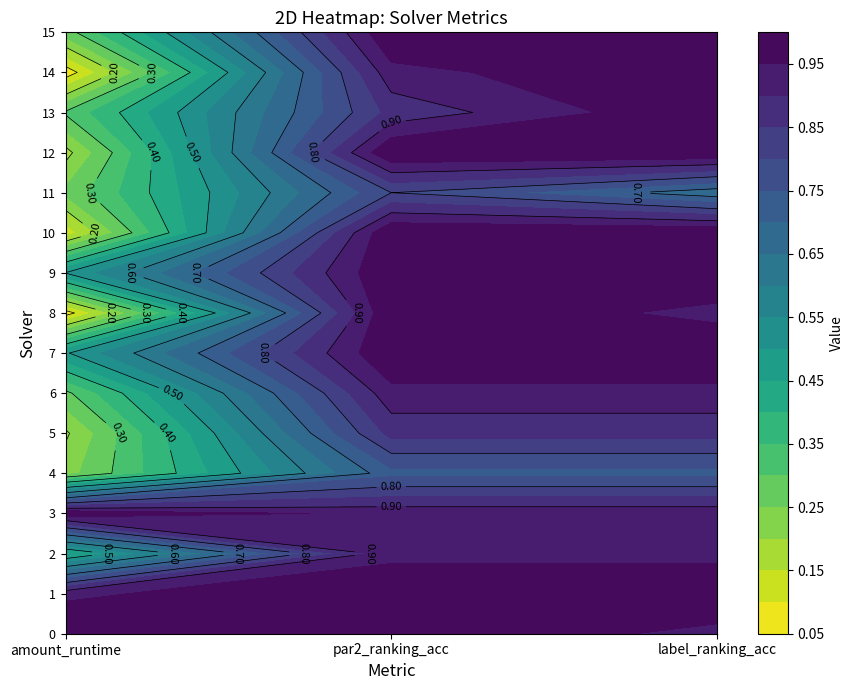

Which series has the largest total across all categories?

1